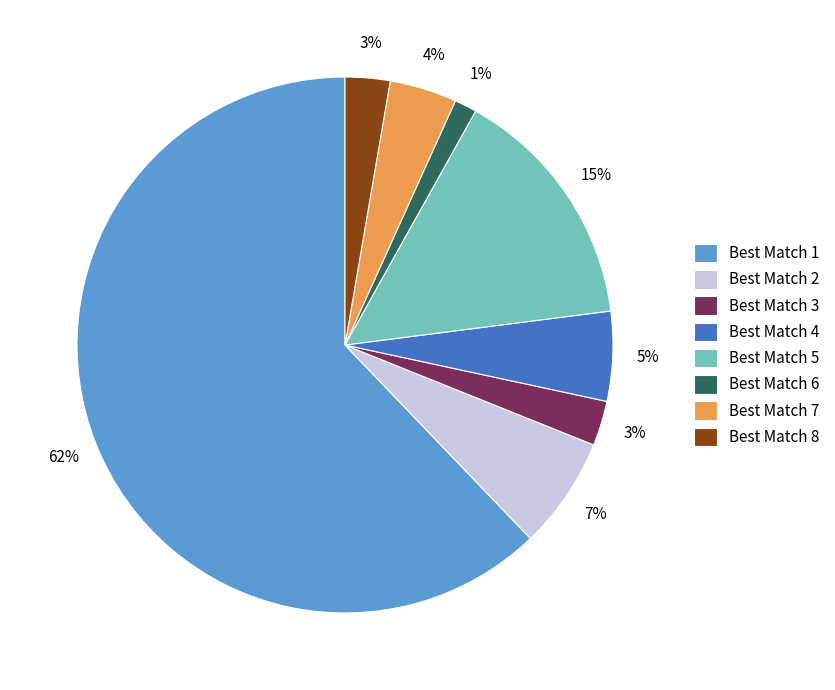

Which has a higher value, Best Match 7 or Best Match 6?

Best Match 7